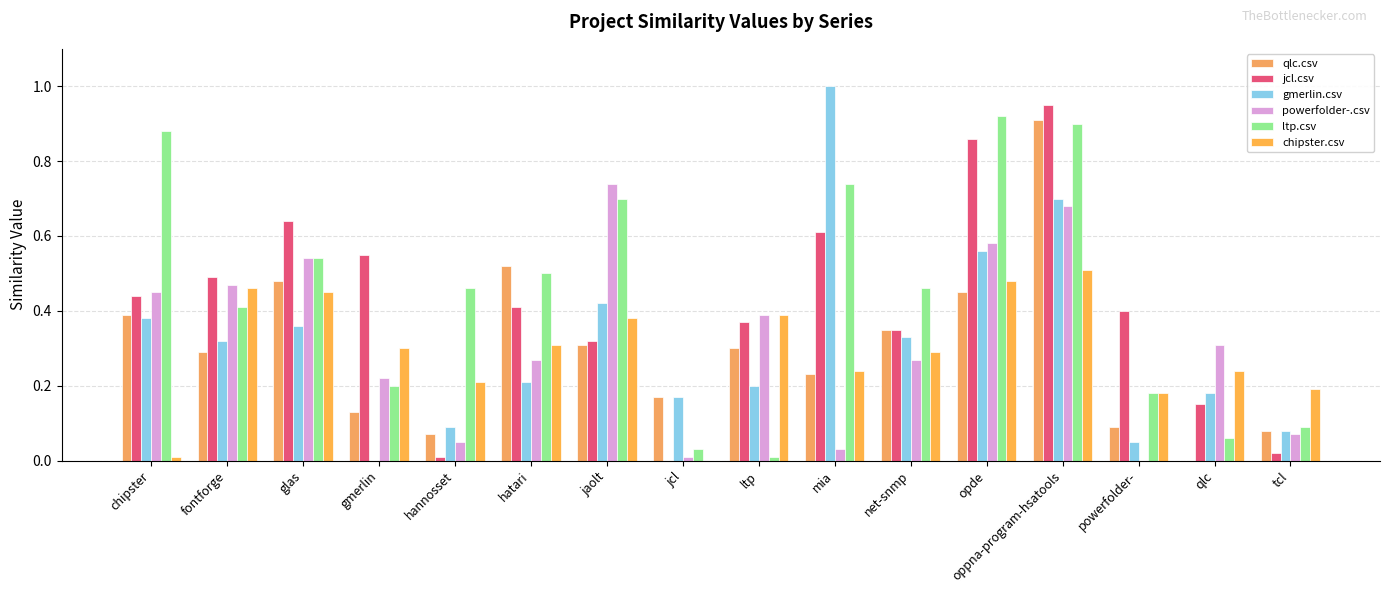

What are all the series names shown in the legend?

qlc.csv, jcl.csv, gmerlin.csv, powerfolder-.csv, ltp.csv, chipster.csv